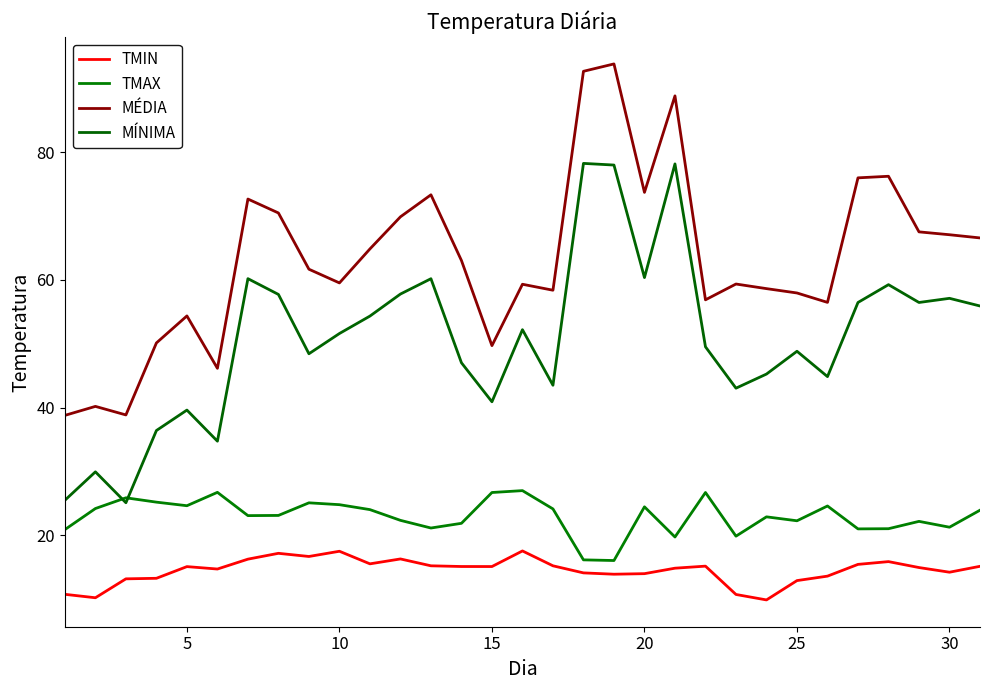

Is this an area chart (filled region under the line)?

No